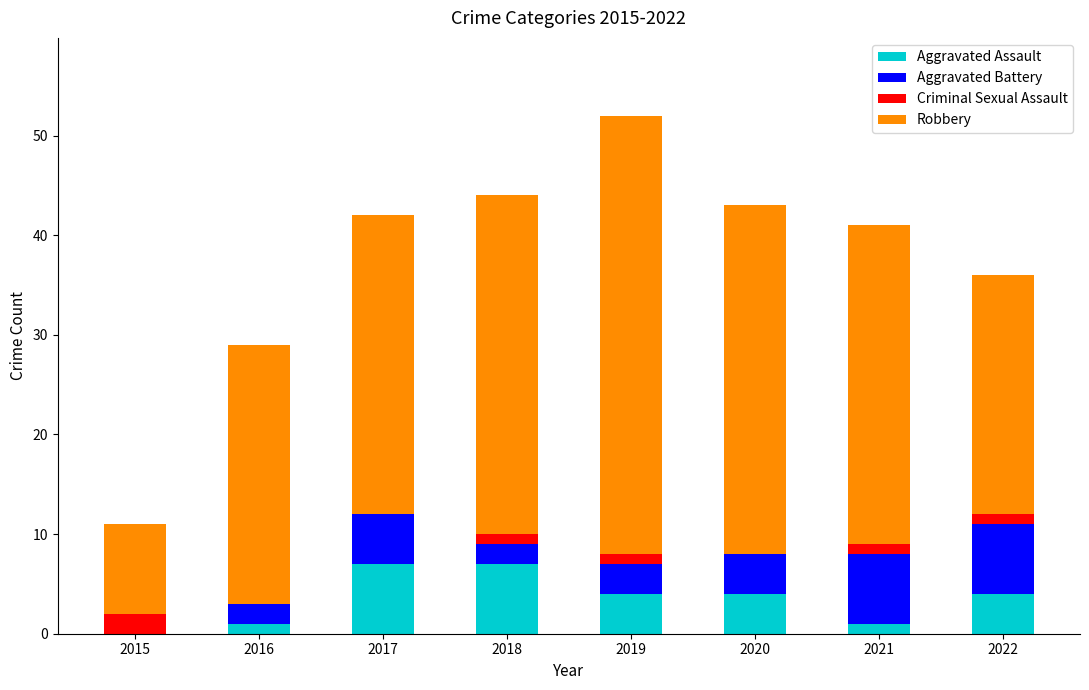

The value of Aggravated Assault at 2017 is 4. True or false?

False